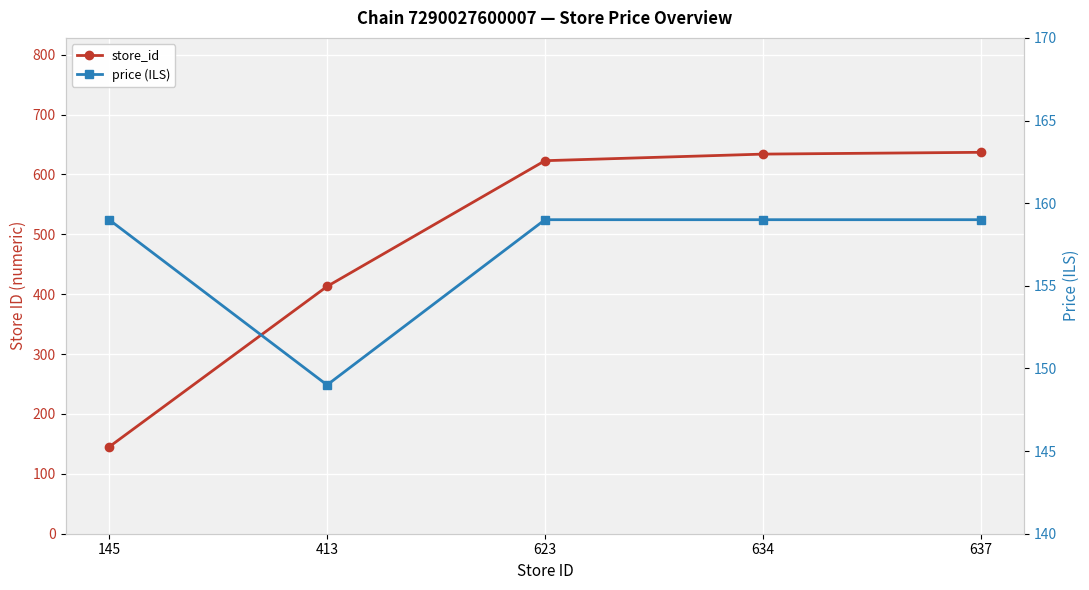

At which category does price (ILS) reach its first local valley?

413